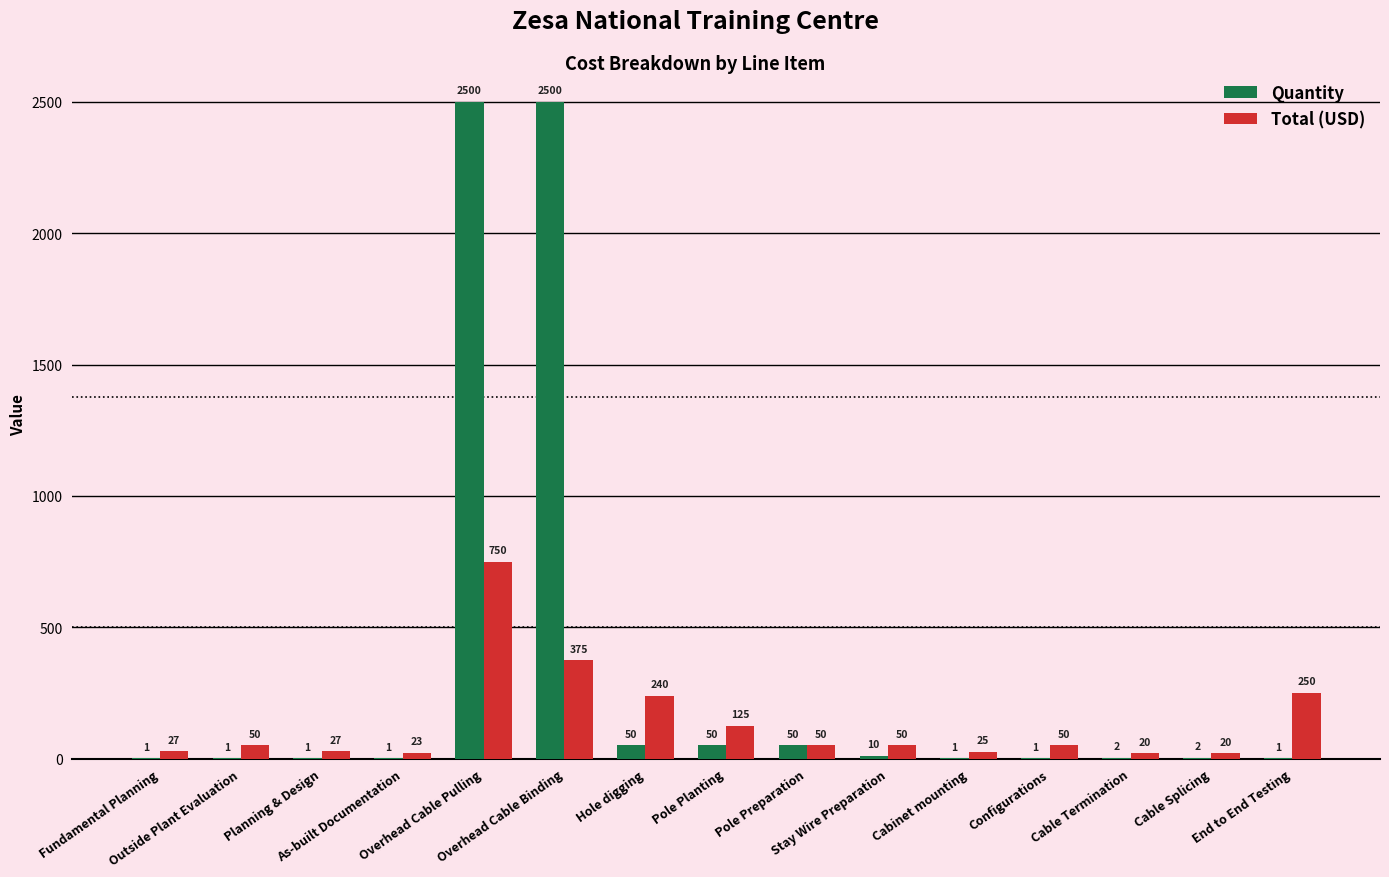

What is the maximum value for Quantity?

2500